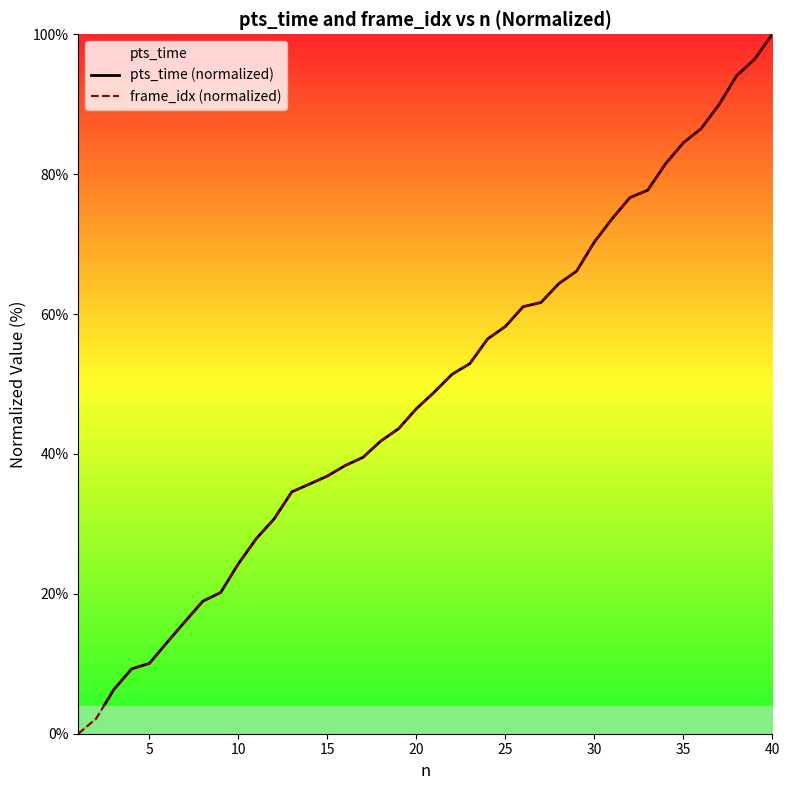

What is the sum of all frame_idx (normalized) values?

1947.9